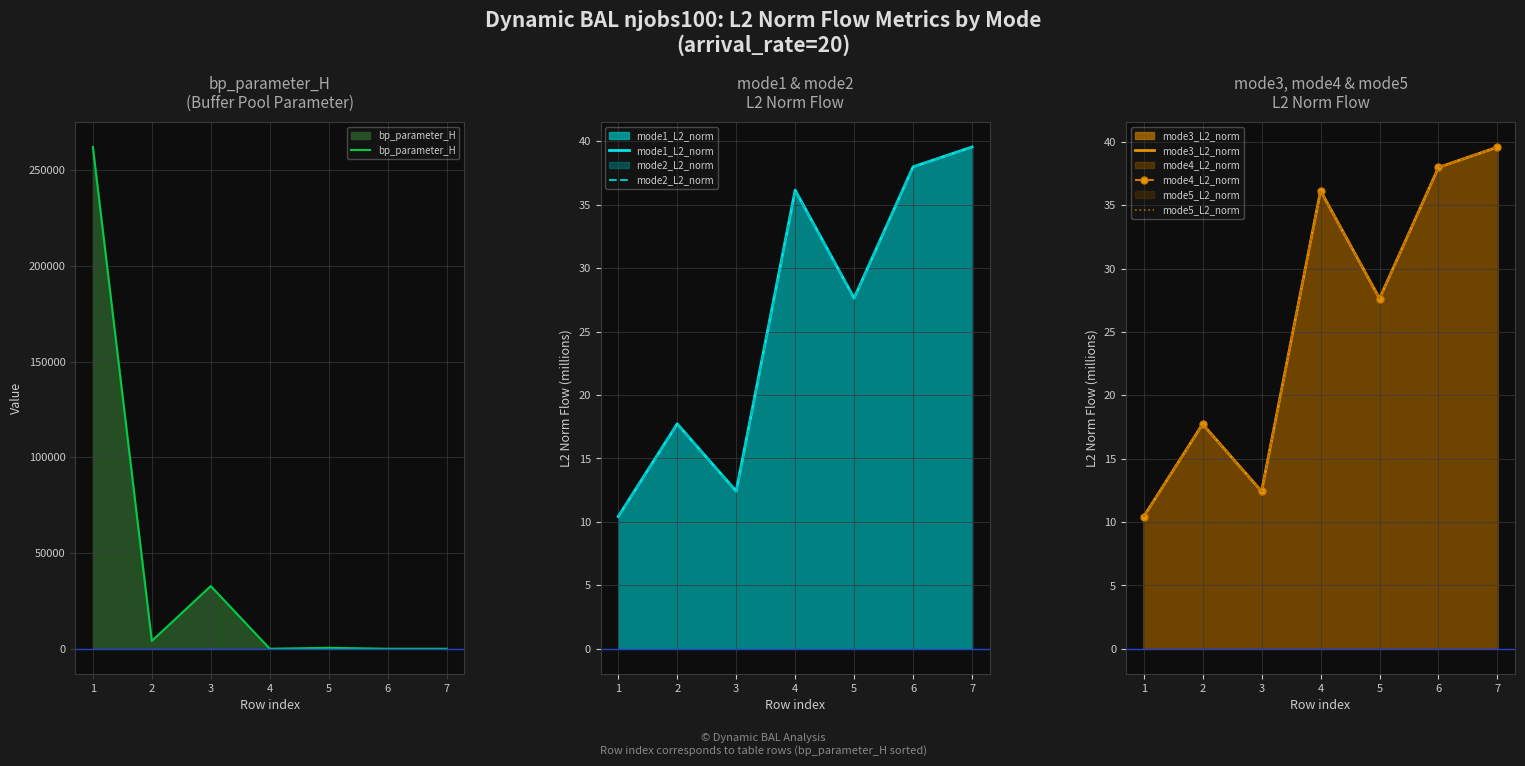

How many times do mode4_L2_norm and bp_parameter_H cross each other?

3